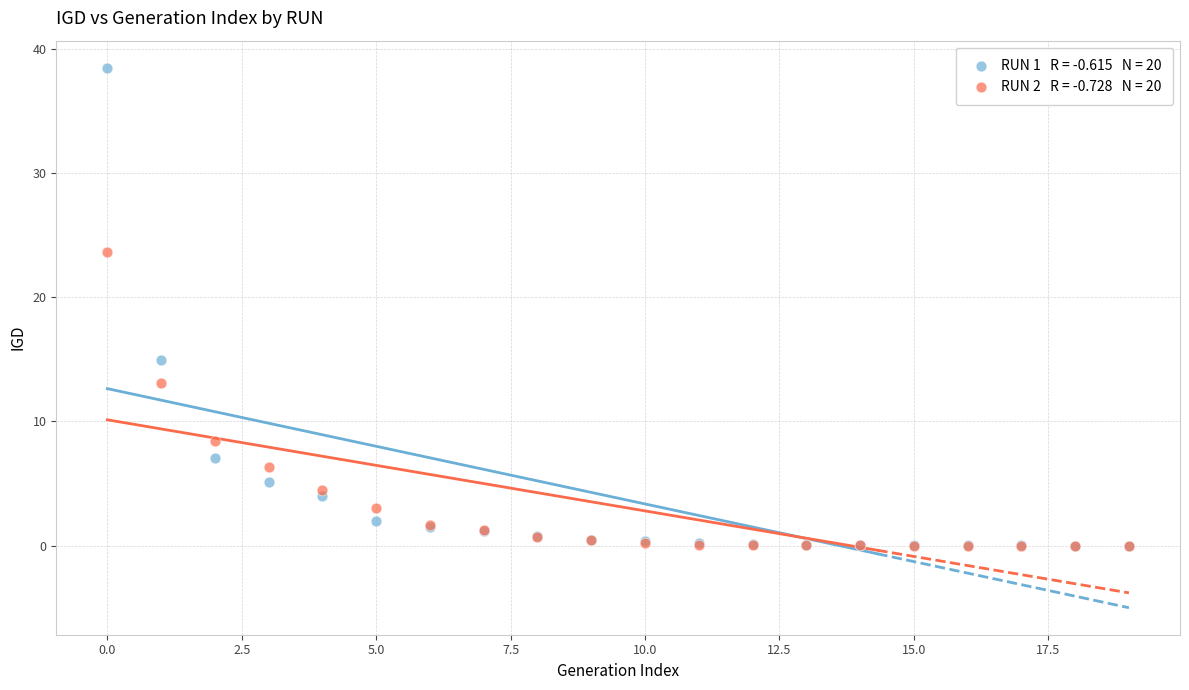

Across all series, what Y value is closest to 19?

15.0